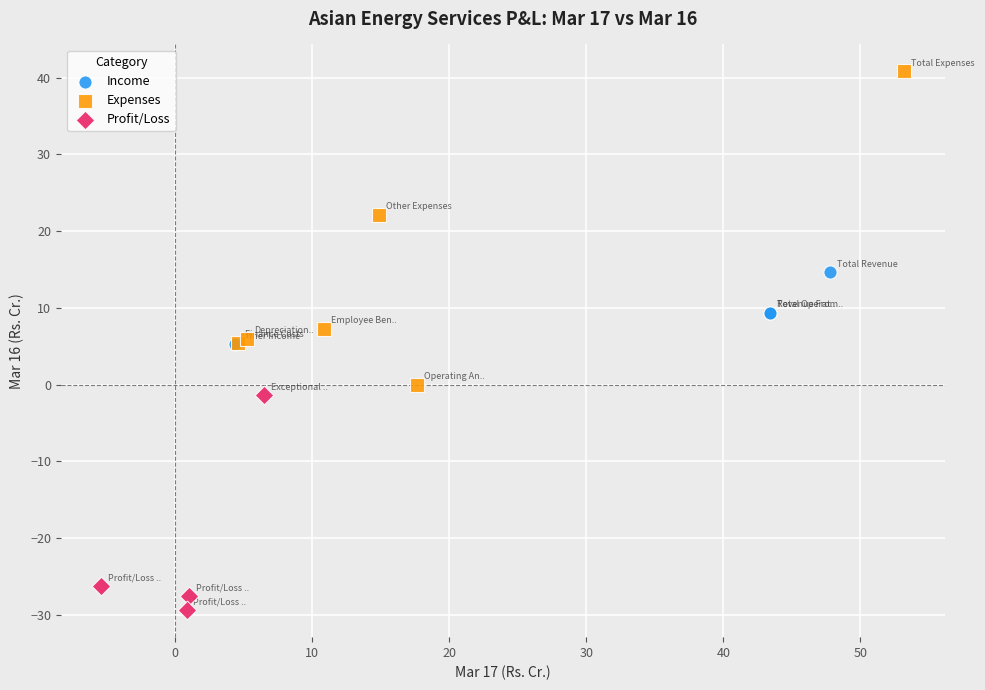

What are all the series names shown in the legend?

Income, Expenses, Profit/Loss